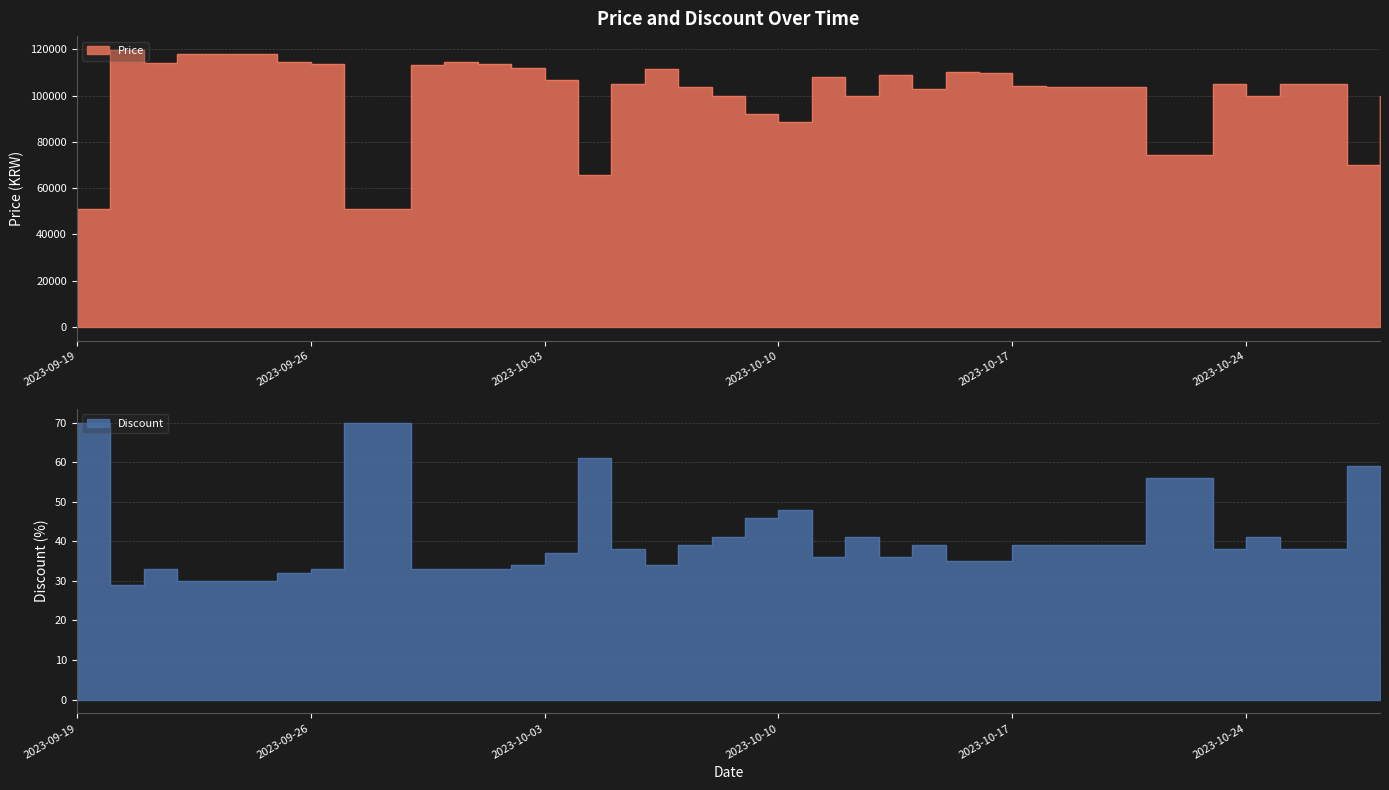

Reading right to left, what are all the values shown in this chart?

Price: 99900	70000	105000	105000	100000	104960	74500	74500	103620	103800	103680	104360	110000	110110	103000	109160	100000	108000	88600	91900	100000	103650	111700	105000	65870	106860	112050	113810	114500	113310	51210	50960	113600	114800	118200	118200	118200	114000	119800	50960
Discount: 41	59	38	38	41	38	56	56	39	39	39	39	35	35	39	36	41	36	48	46	41	39	34	38	61	37	34	33	33	33	70	70	33	32	30	30	30	33	29	70